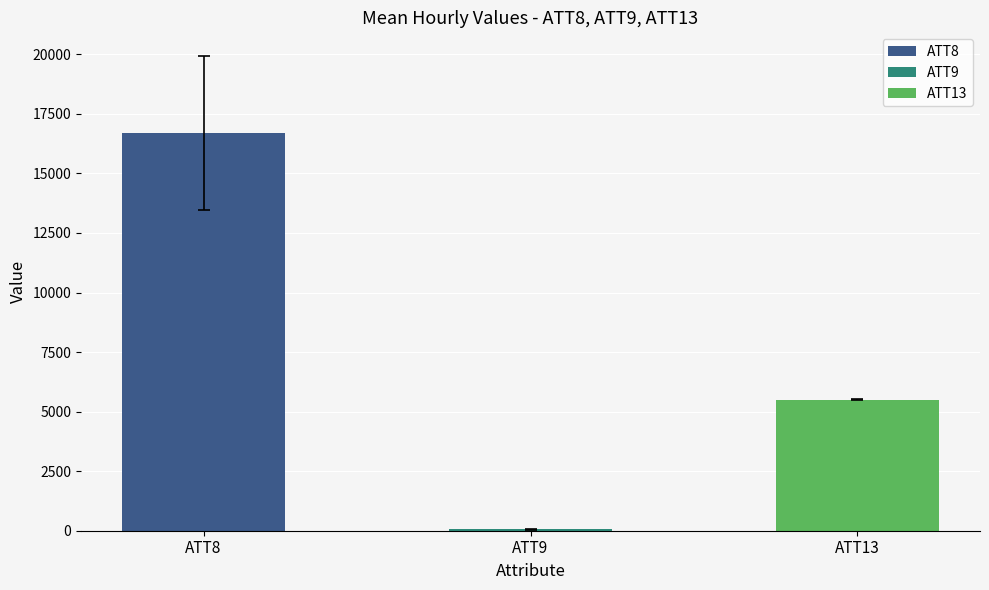

At which label is the value closest to 8374?

ATT13